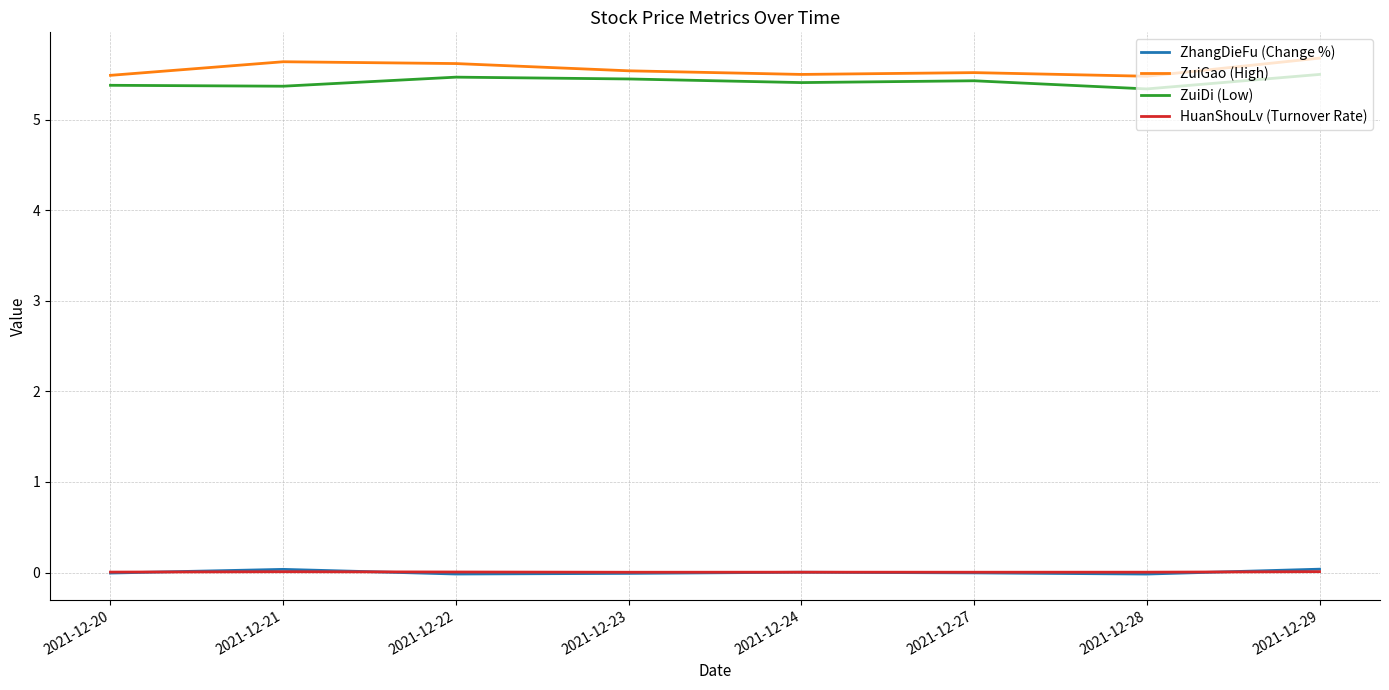

In ZuiDi (Low), how many points are higher than both neighbors (excluding endpoints)?

2